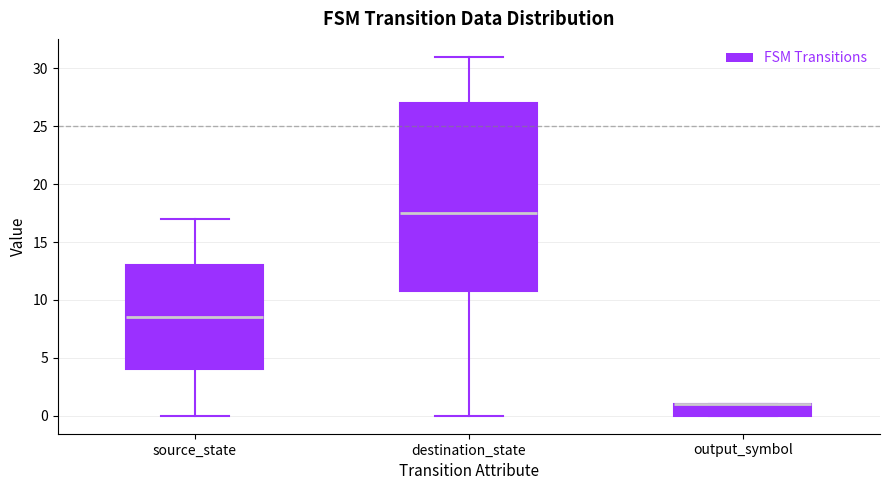

Which box is the tallest, from its lower edge to its upper edge?

destination_state